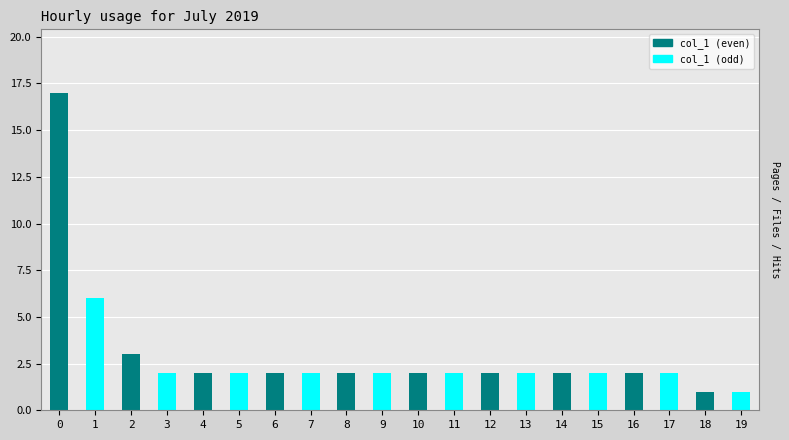

What is the maximum value shown in the chart?

17